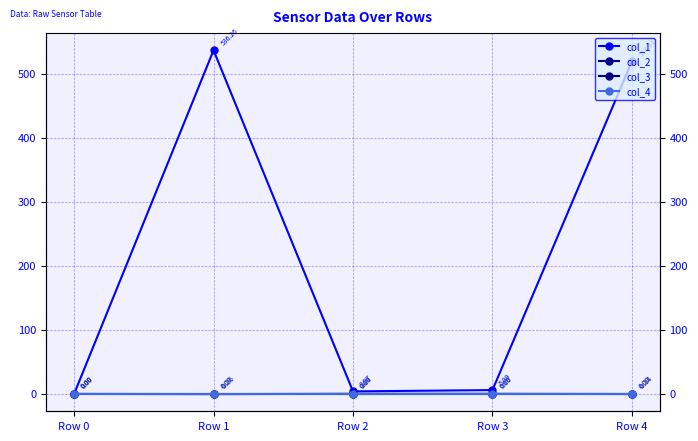

Reading right to left, what are all the values shown in this chart?

col_1: Row 4=518.8	Row 3=6.0	Row 2=4.0	Row 1=536.3	Row 0=0.0
col_2: Row 4=-0.1	Row 3=0.1	Row 2=0.1	Row 1=-0.3	Row 0=0.0
col_3: Row 4=0.0	Row 3=0.0	Row 2=0.0	Row 1=0.0	Row 0=0.0
col_4: Row 4=0.0	Row 3=0.0	Row 2=0.0	Row 1=0.0	Row 0=0.0